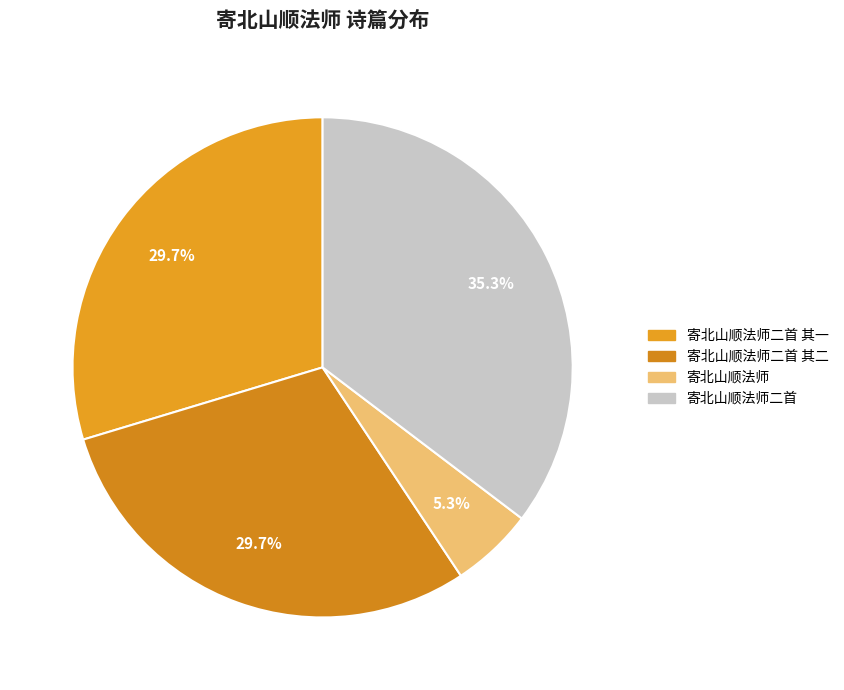

Does 寄北山顺法师二首 其一 account for over 50% of the chart?

No